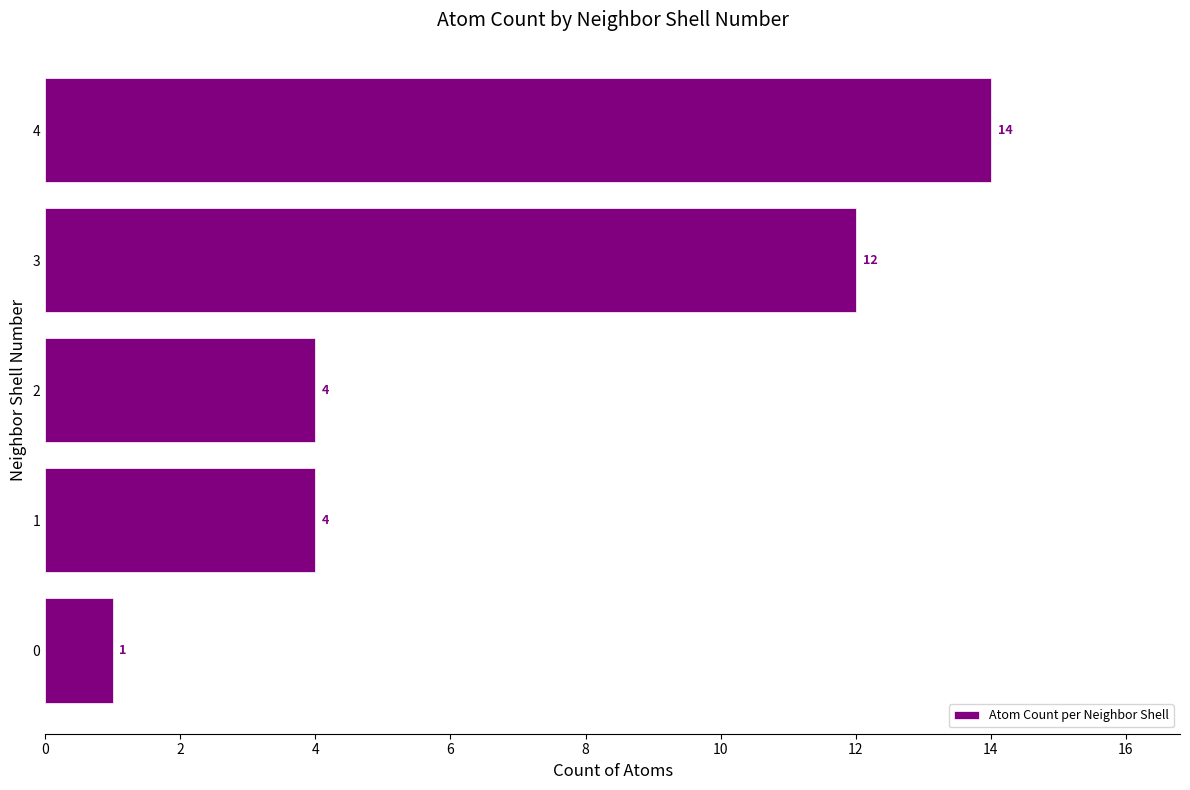

What is the difference between the values at 0 and 3?

11